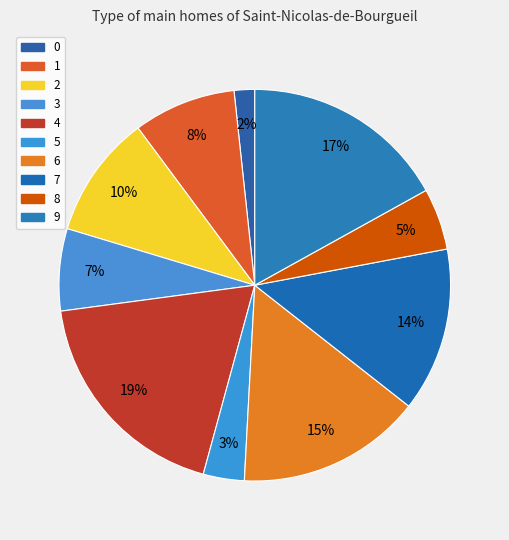

Does any single category account for the majority?

No